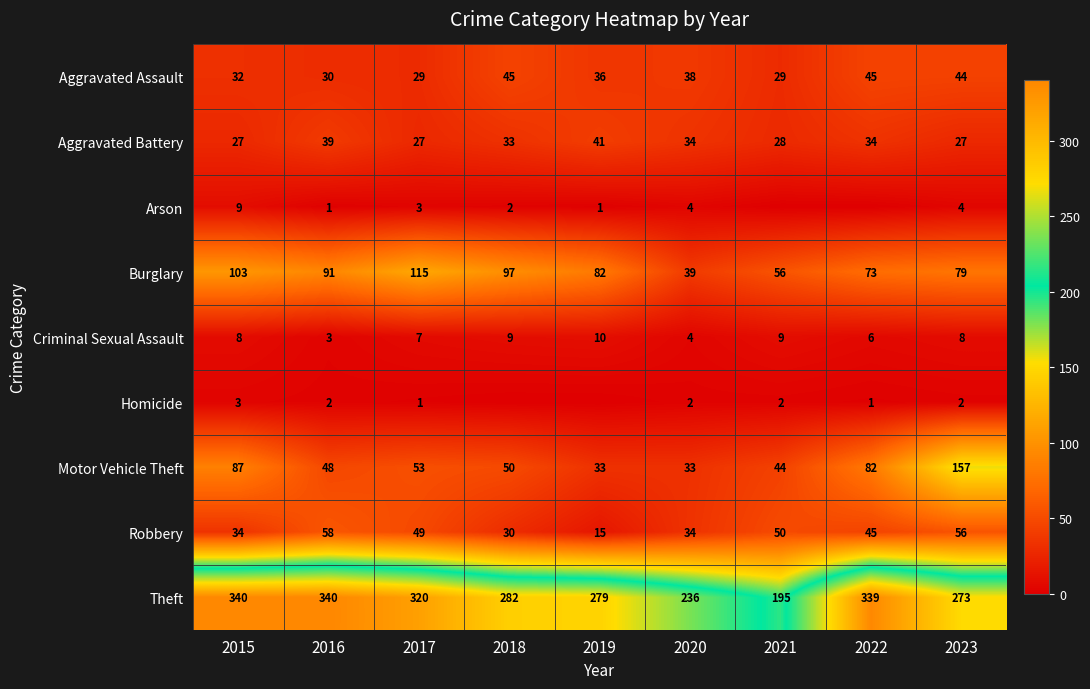

Is the value of Robbery at 2015 greater than the value of Homicide at 2016?

Yes